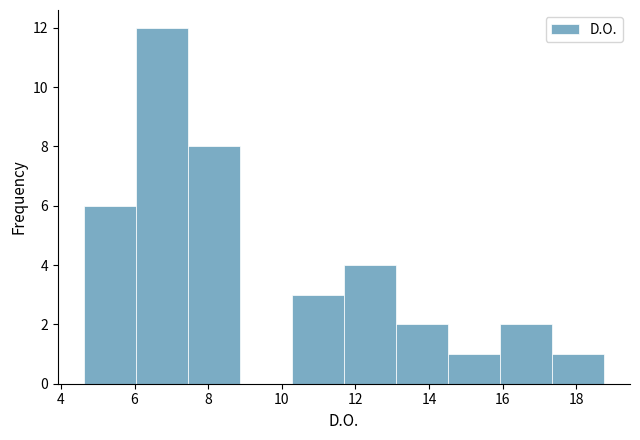

Reading left to right, transcribe this chart: for each bar, give the range it covers on the x-axis and its height. Neither the bar edges nor the heights are printed on the chart, so give them approximately, as read against the axes.

4.6 to 6.0: 6
6.0 to 7.4: 12
7.4 to 8.8: 8
8.8 to 10.2: 0
10.2 to 11.6: 3
11.6 to 13.0: 4
13.0 to 14.6: 2
14.6 to 16.0: 1
16.0 to 17.4: 2
17.4 to 18.8: 1